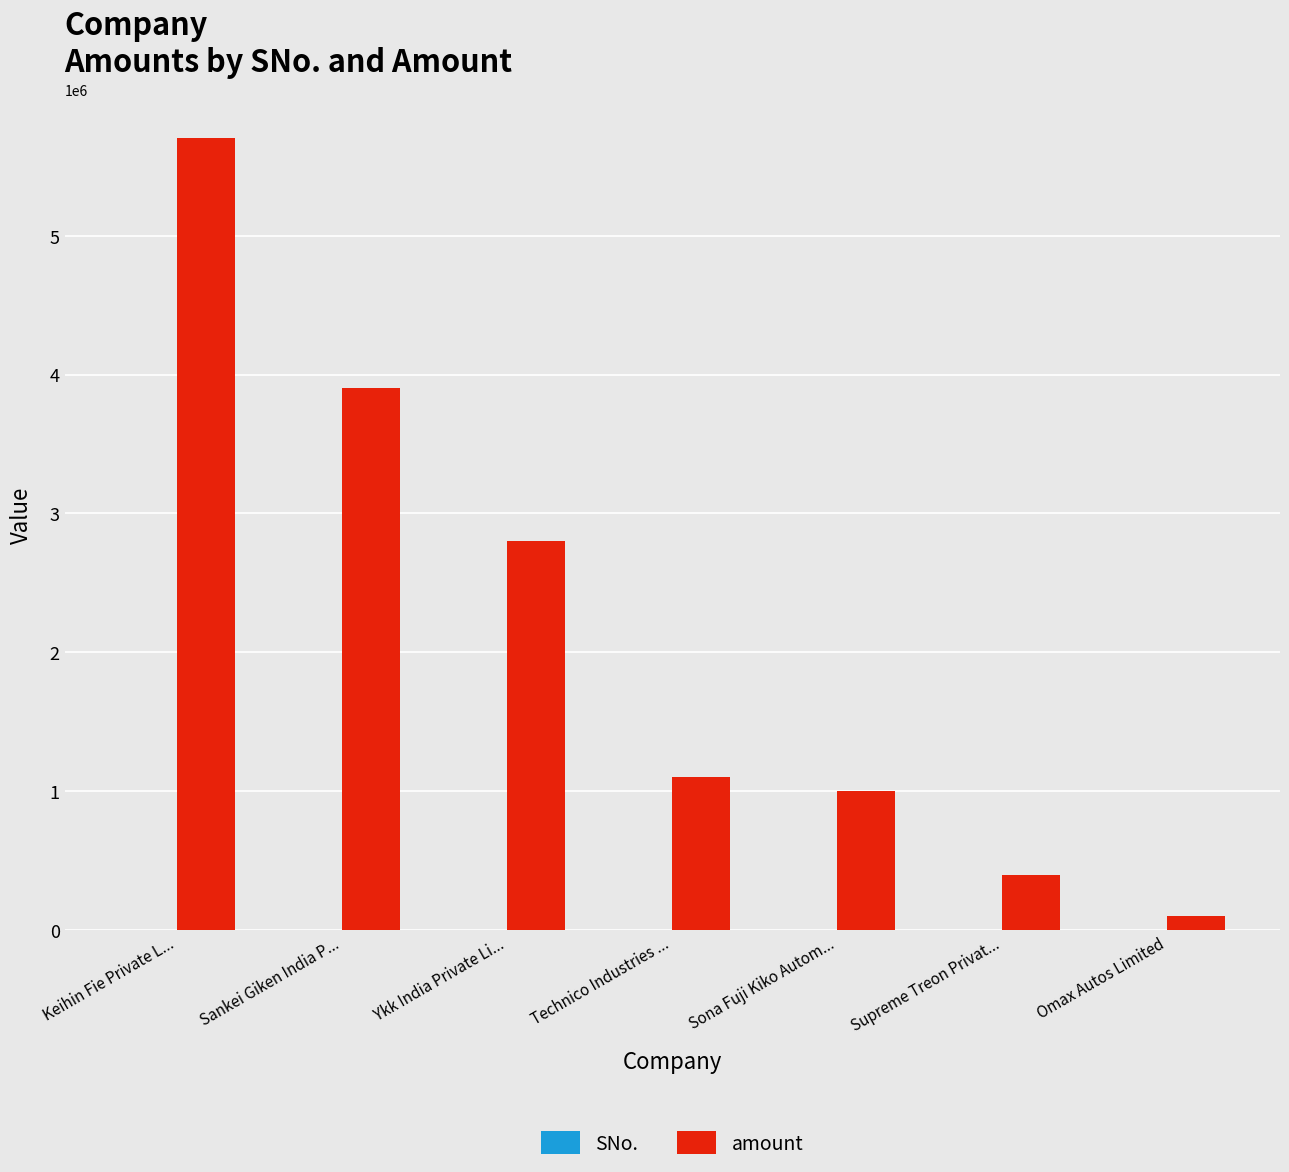

What is the total value across all series at Sona Fuji Kiko Autom...?

1000005